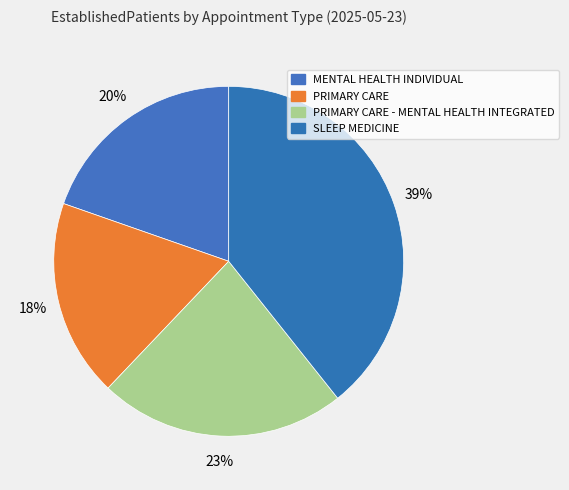

Which category has the smallest portion of the pie?

PRIMARY CARE